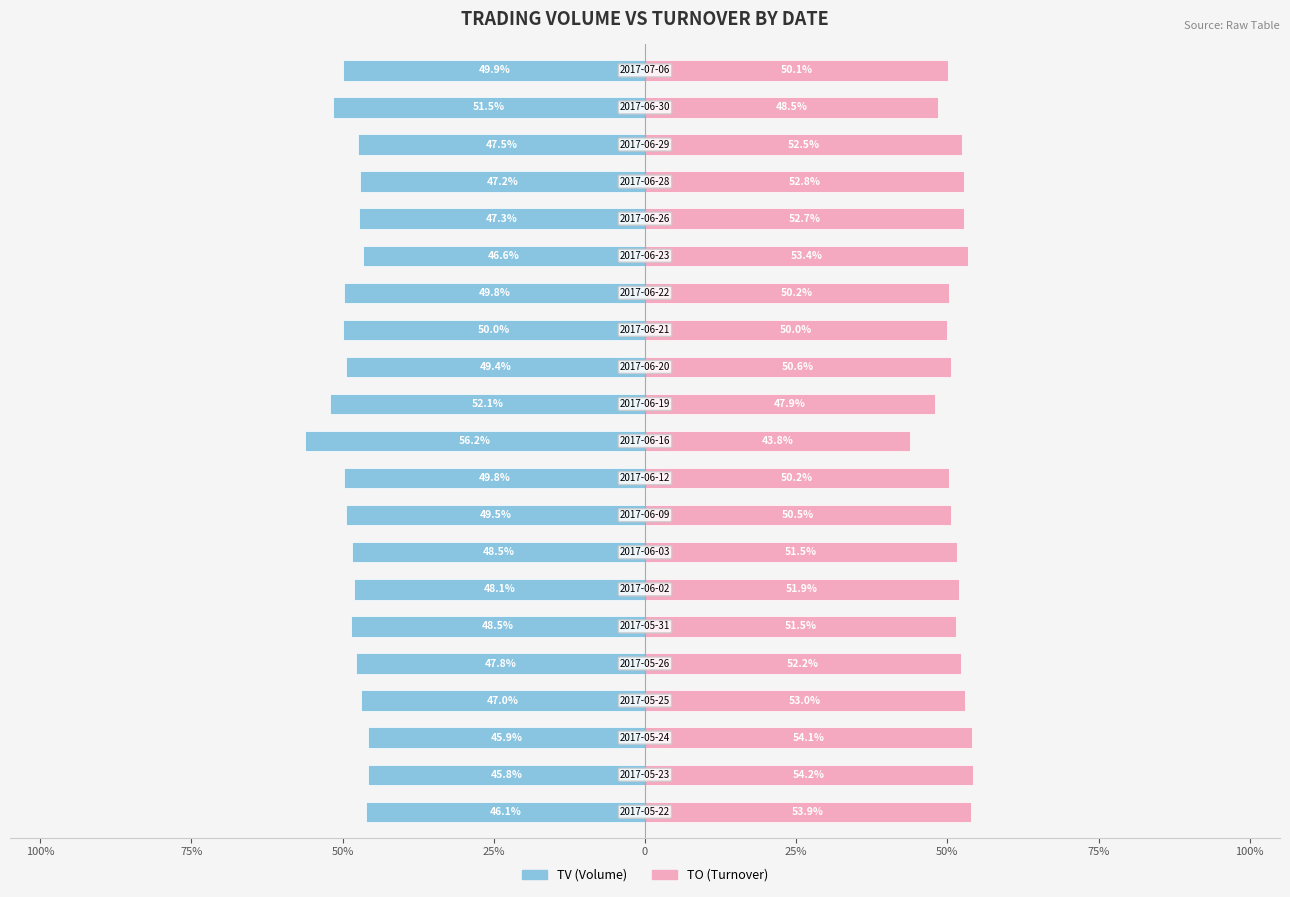

What is the approximate value of TV (Volume) at 9?

-49.8